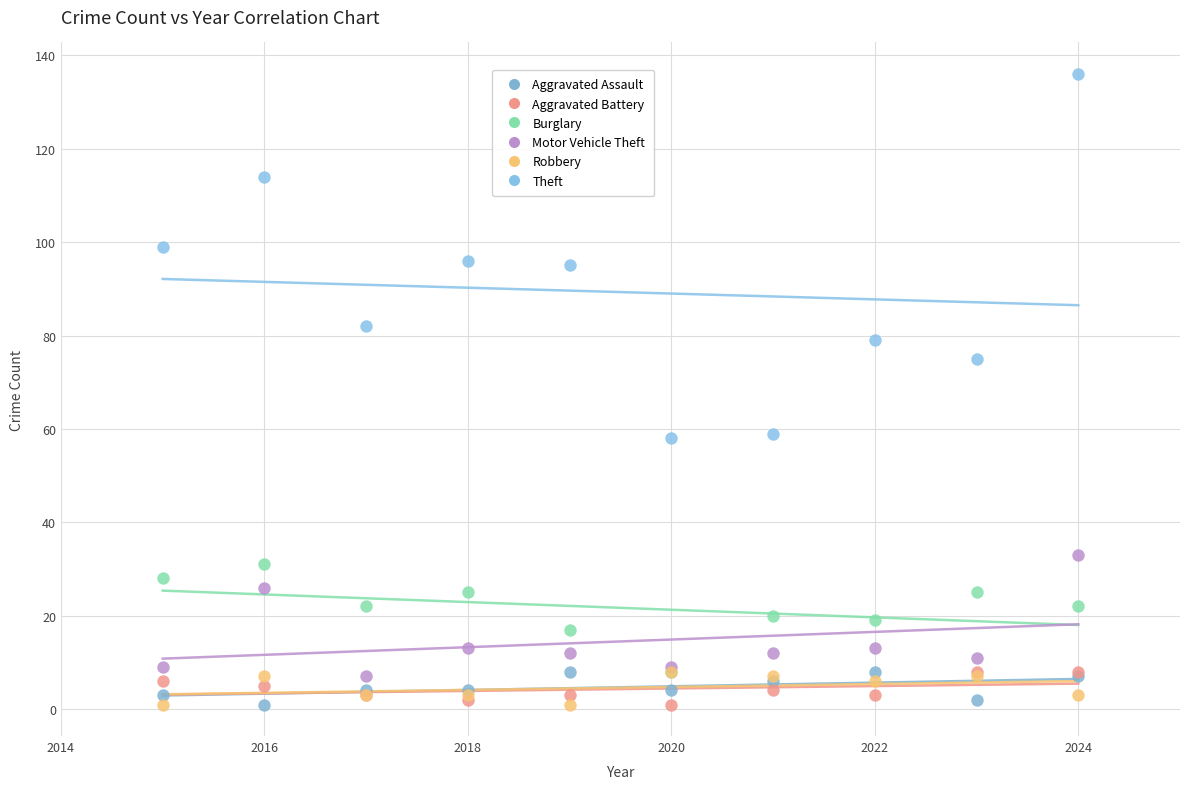

Across all series, what Y value is closest to 68?

75